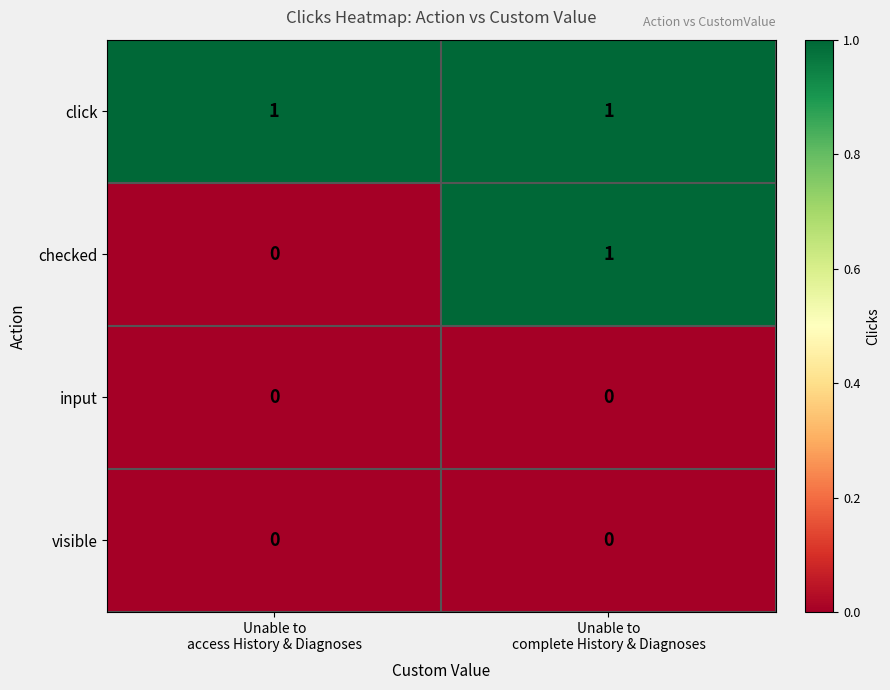

Reading left to right, transcribe all the data shown in this chart.

click: 1	1
checked: 0	1
input: 0	0
visible: 0	0